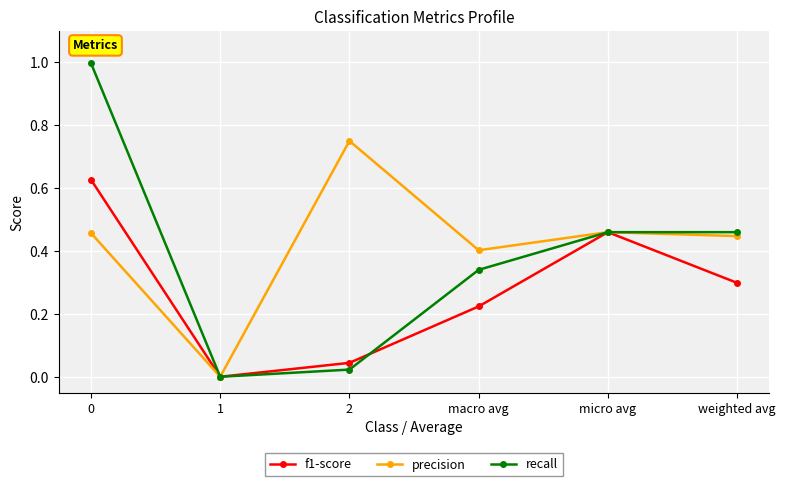

The f1-score series shows 0.1 at weighted avg. True or false?

False